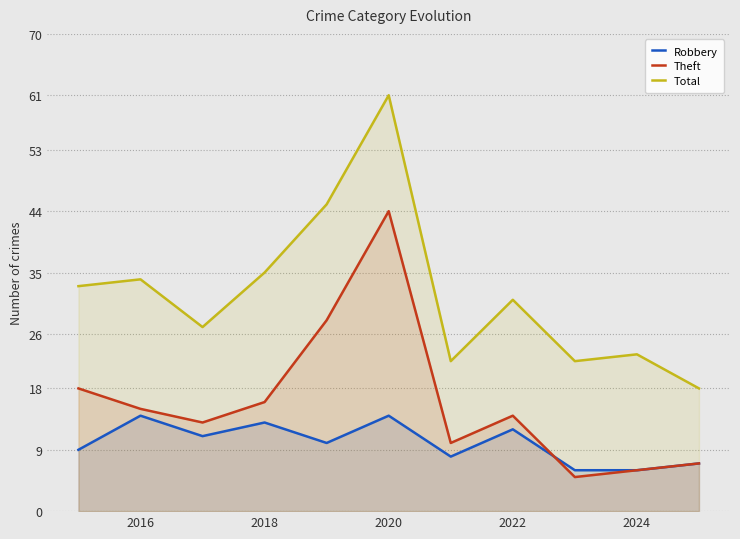

What is the greatest value displayed?

61